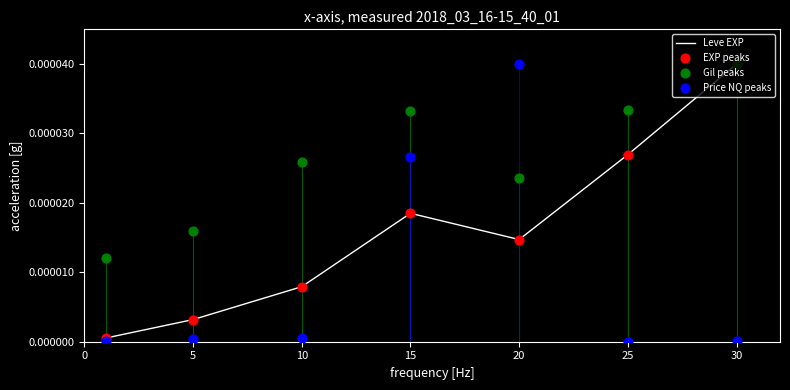

Which series reaches the maximum Y coordinate?

Leve EXP